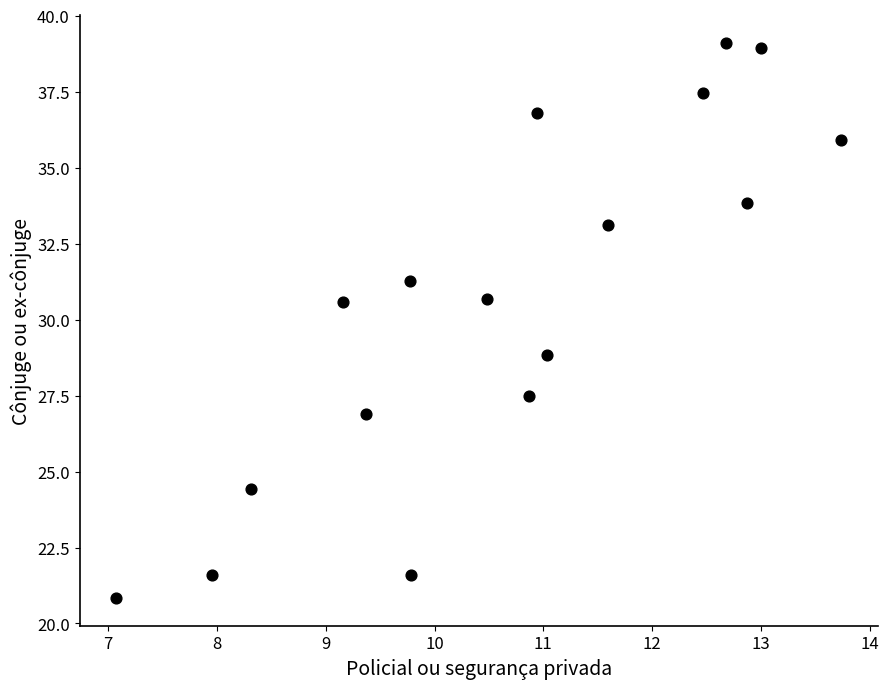

What is the range of Y values (max minus min)?

18.3